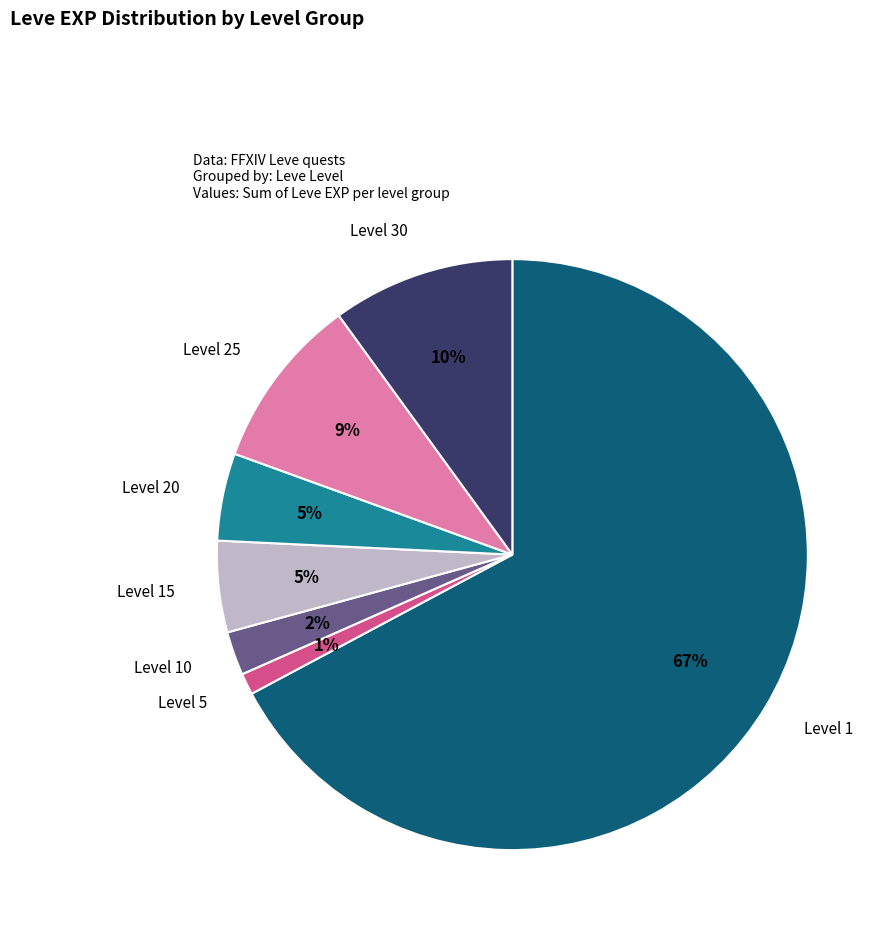

Which category accounts for the majority?

Level 1